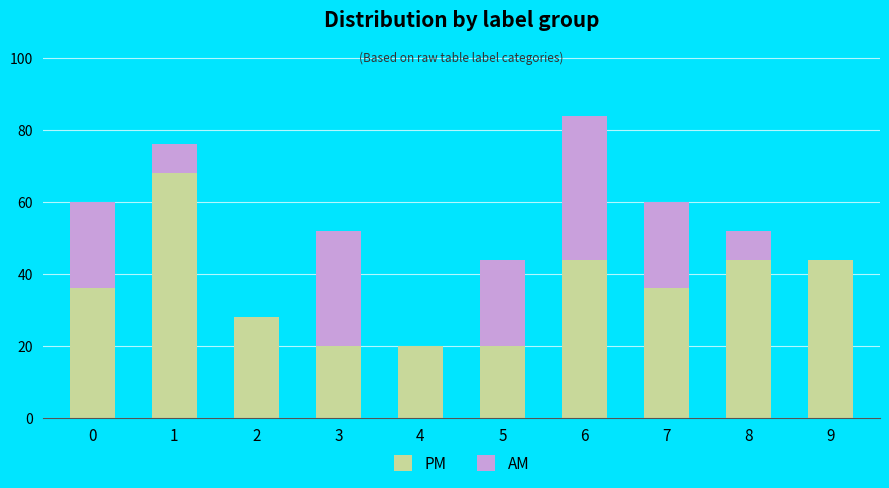

The value of PM at 9 is 68. True or false?

False